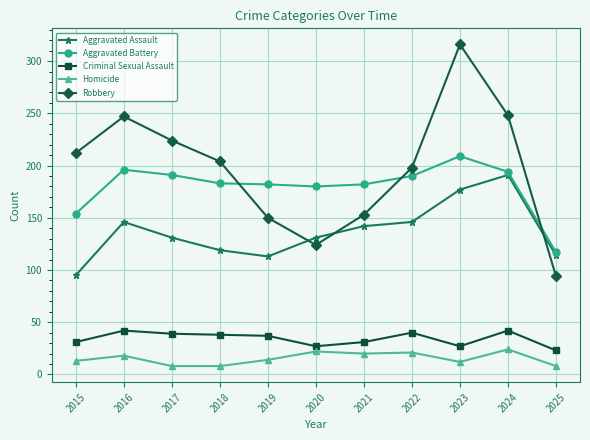

List the series in order of their peak value, highest first.

Robbery, Aggravated Battery, Aggravated Assault, Criminal Sexual Assault, Homicide